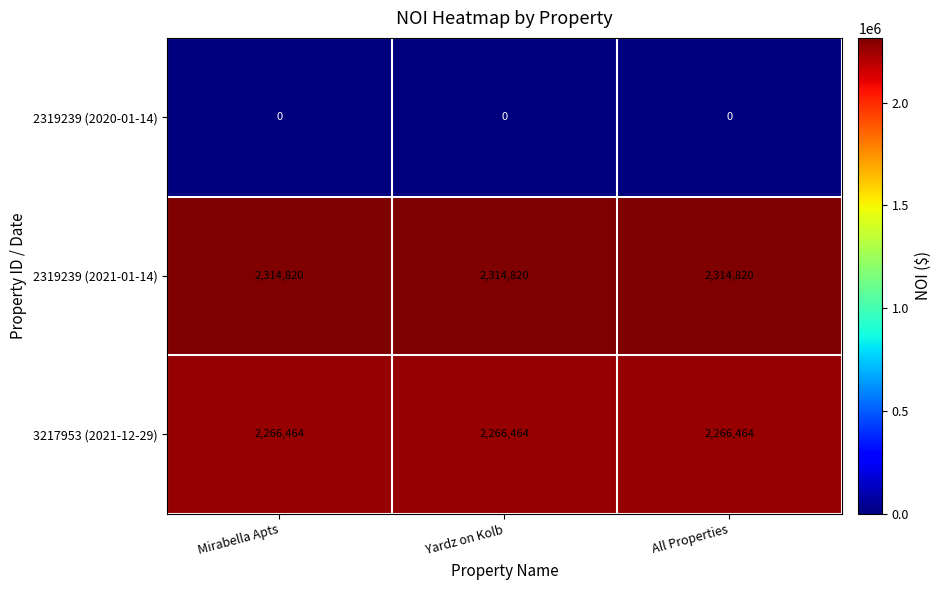

What is the spread (max minus min) of values at All Properties?

2314820